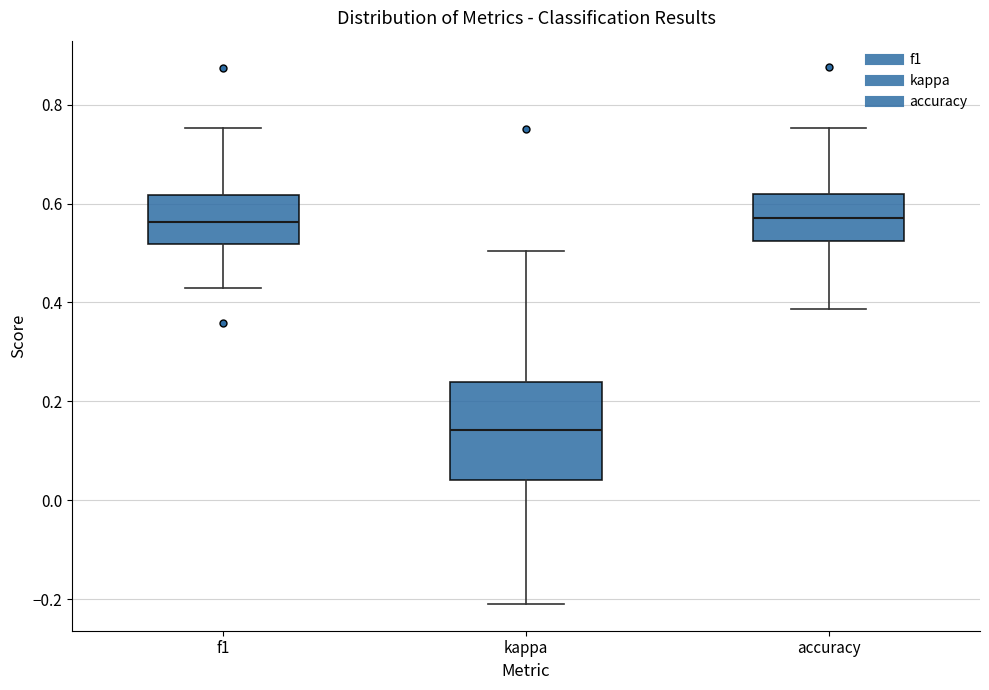

Which box is the tallest, from its lower edge to its upper edge?

kappa